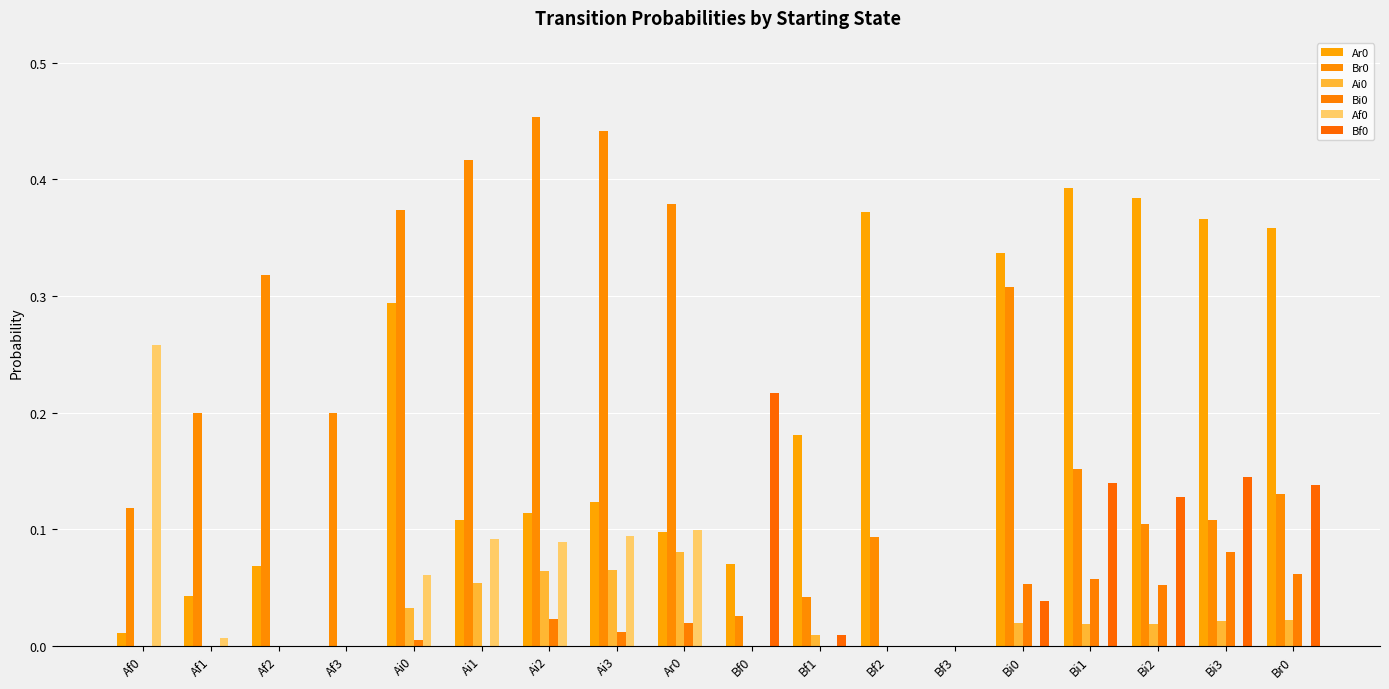

What is the difference between the highest and lowest values at Bi3?

0.4